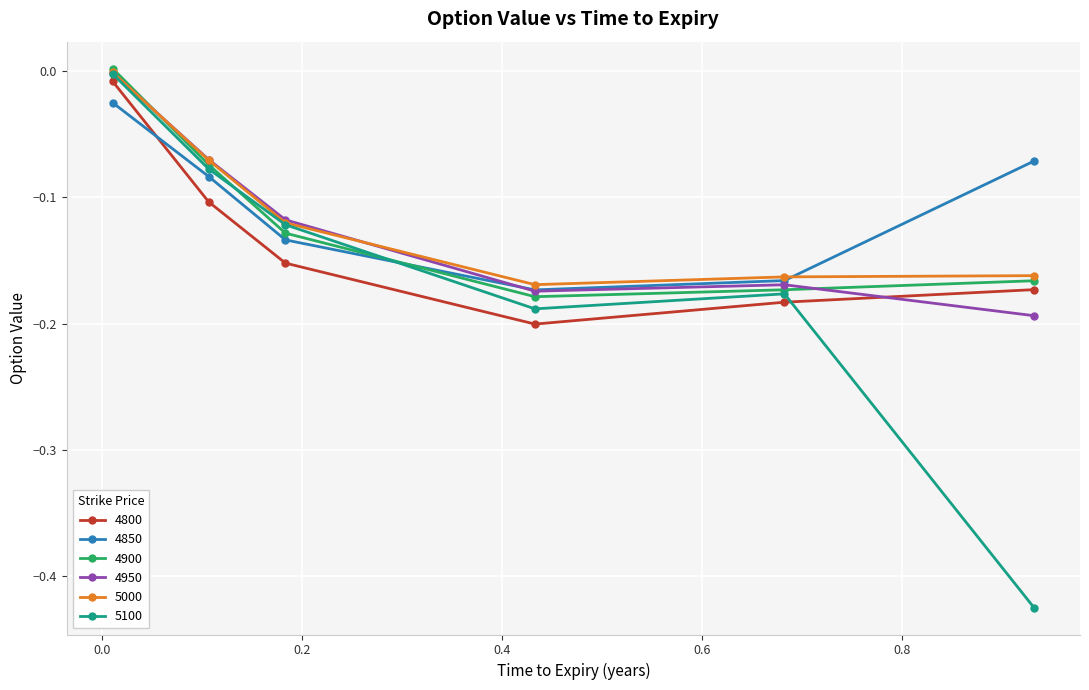

True or false: 4950 has more than 1 points higher than both neighbors.

False